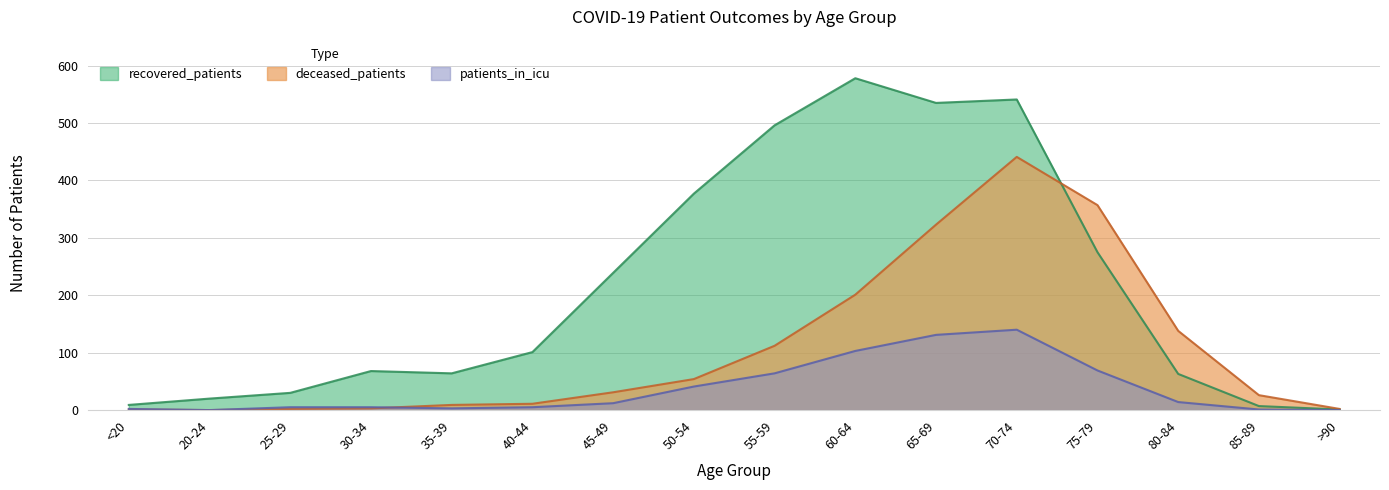

Which category has the highest value in the deceased_patients series?

70-74